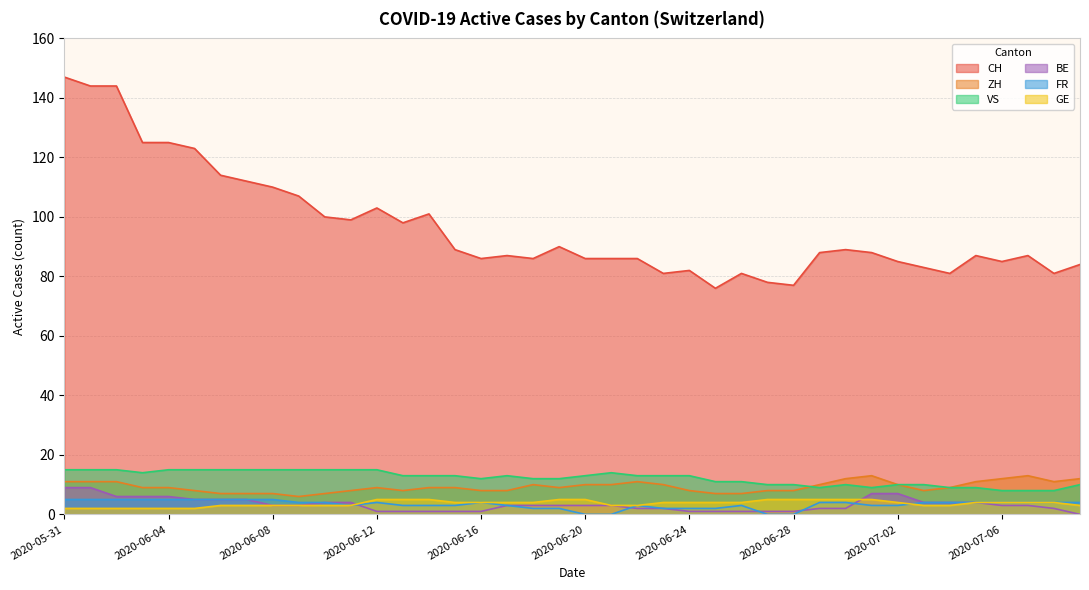

What is the label of the 31st point from the left?

2020-06-30